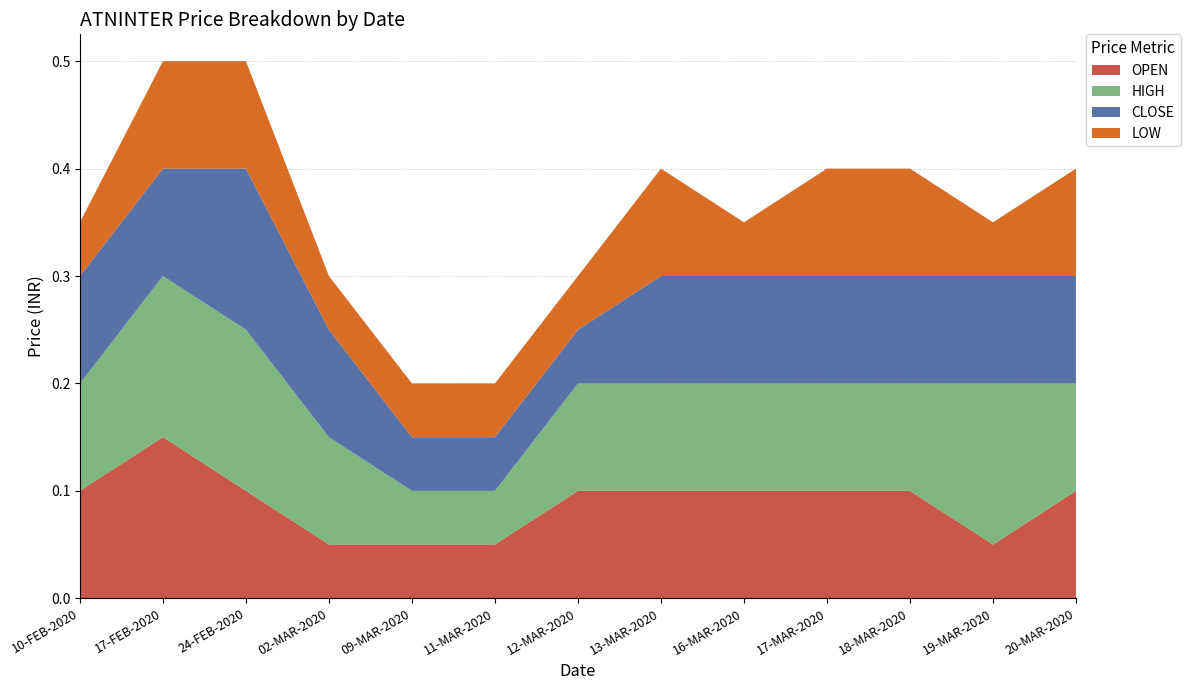

True or false: OPEN has a value of 0.2 at 17-FEB-2020.

False